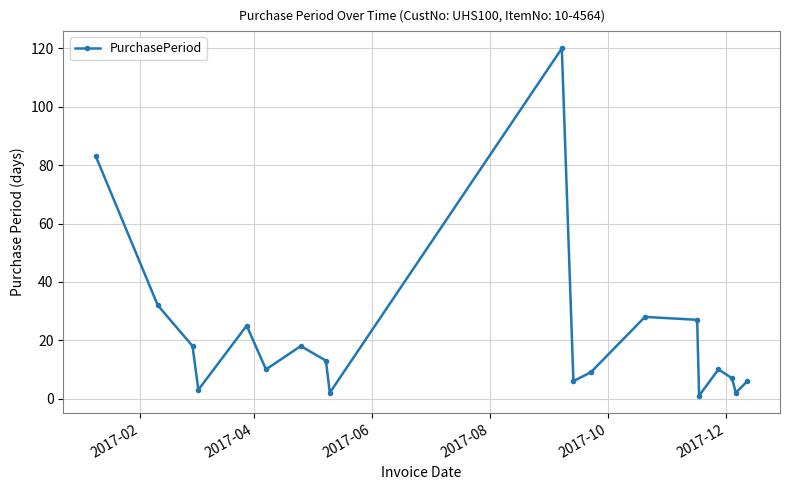

What is the sum of all values?

420